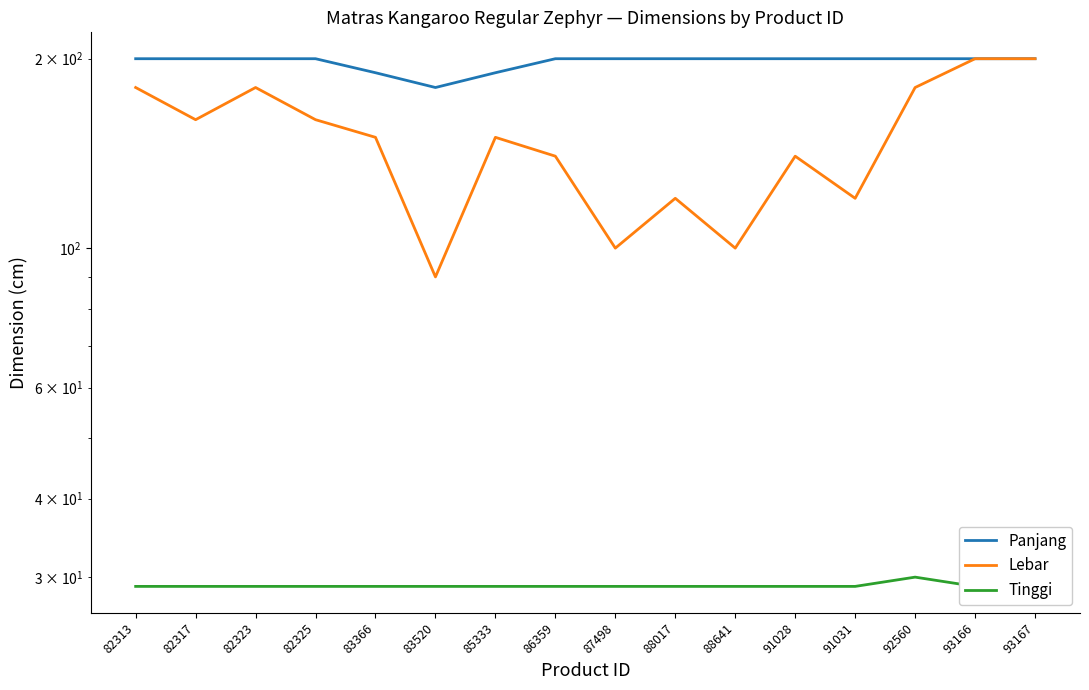

Which series has the largest range (max minus min)?

Lebar